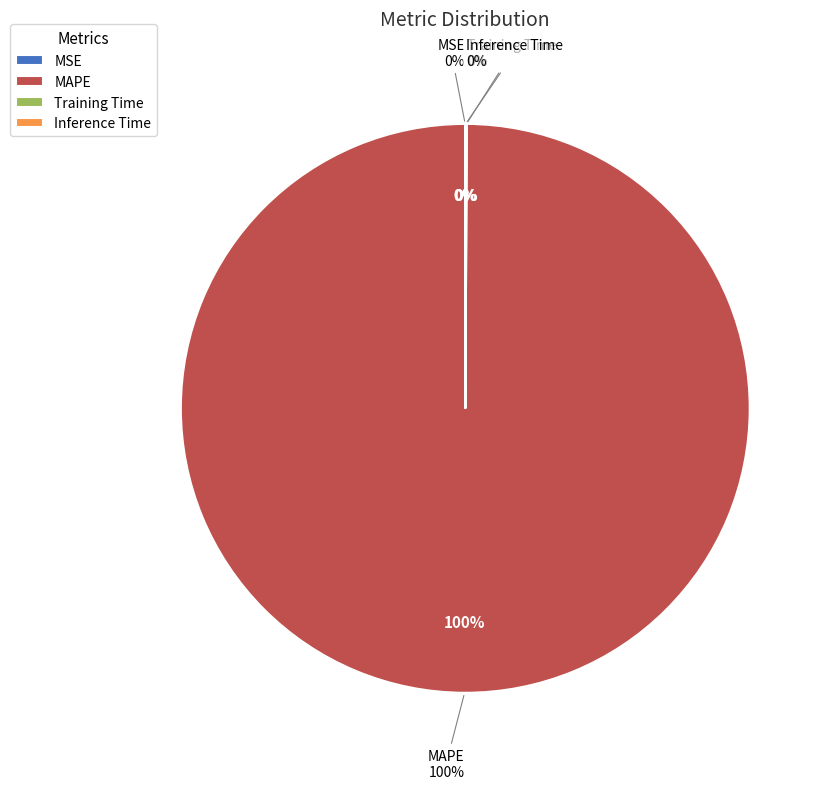

Is there a majority slice in this chart?

Yes